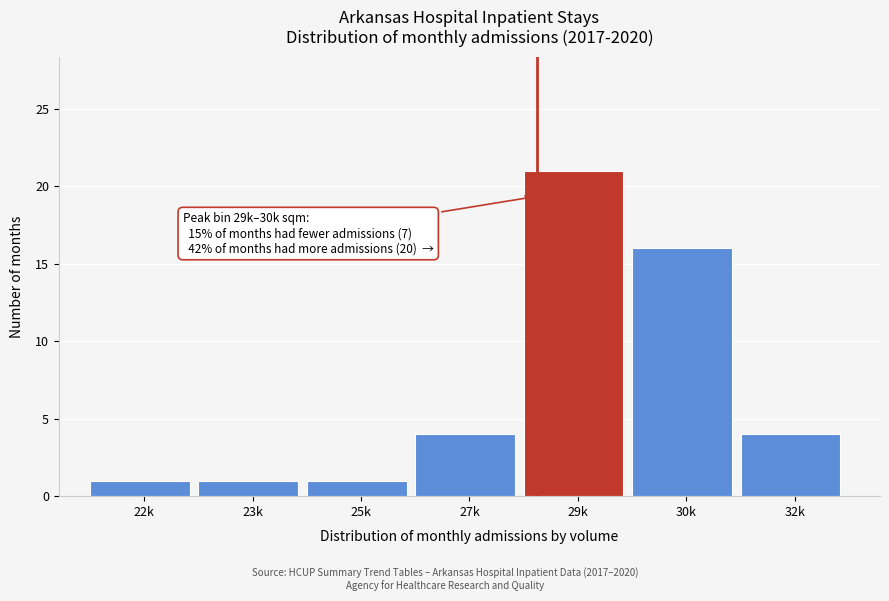

Reading right to left, list all the values displayed in this chart.

32k=4	30k=16	29k=21	27k=4	25k=1	23k=1	22k=1